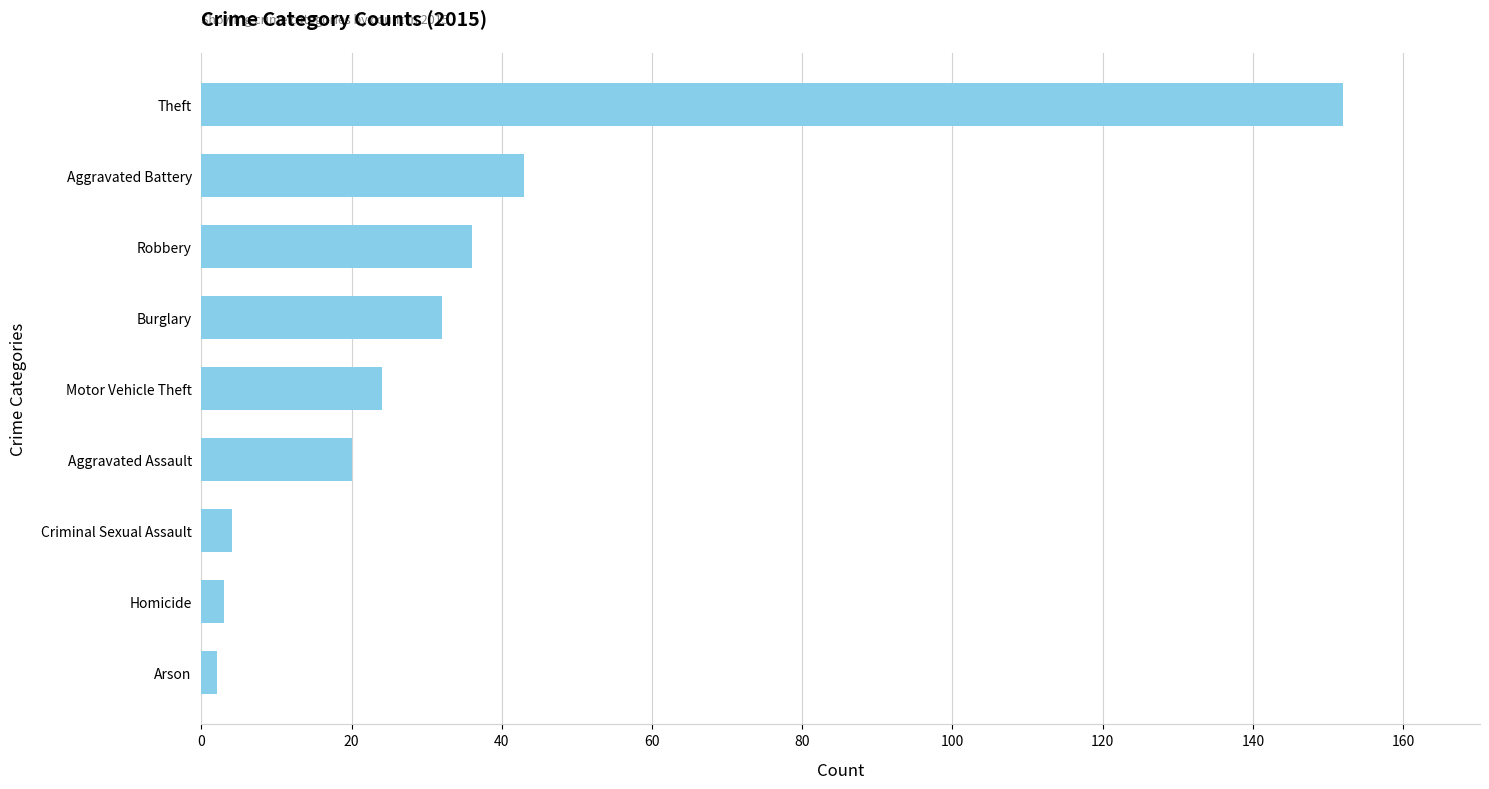

How many data points does each series have?

9